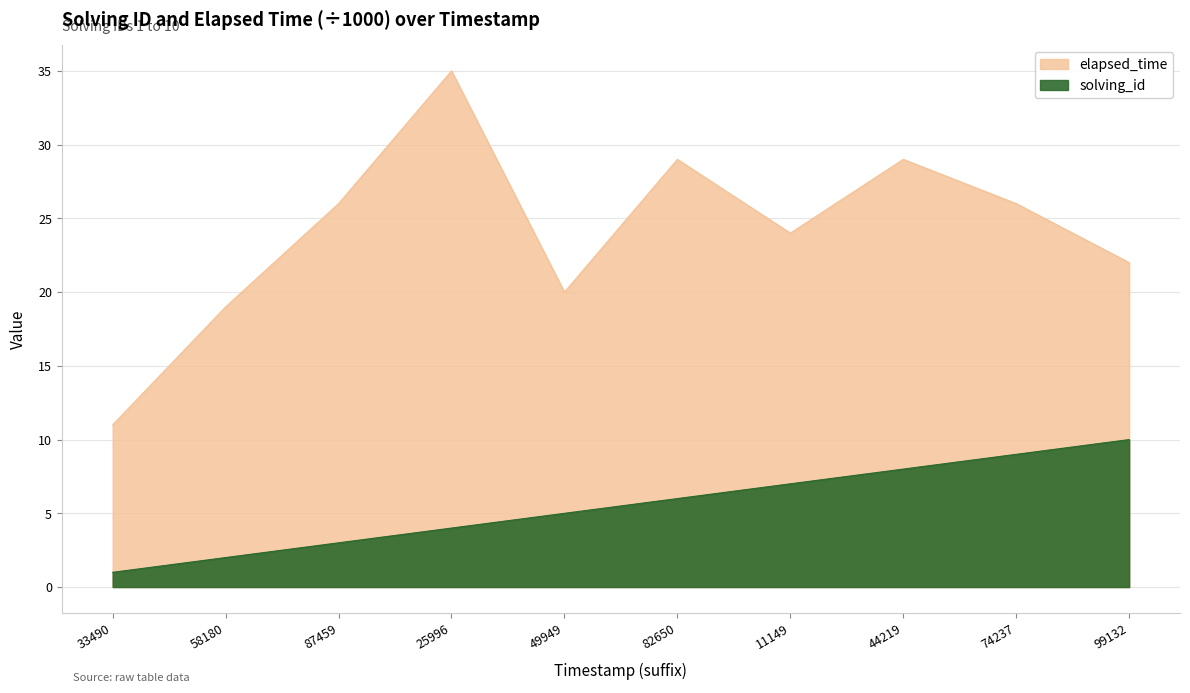

The value of elapsed_time at 87459 is 40. True or false?

False